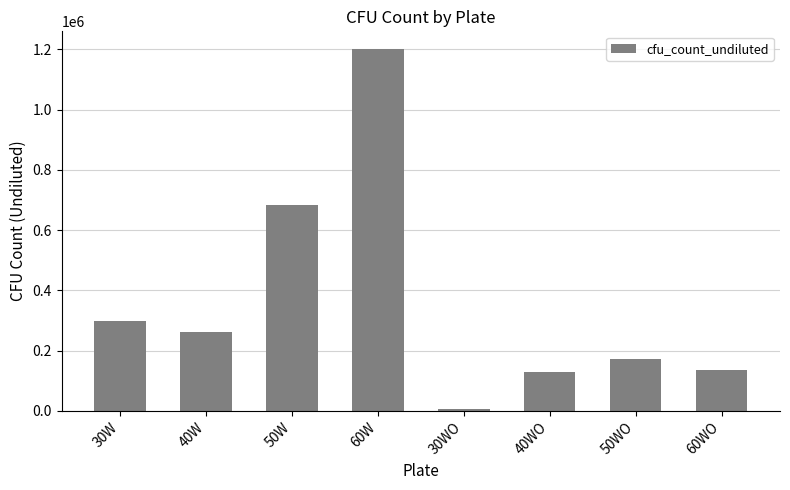

What is the change in value from 50W to 60WO?

-547500